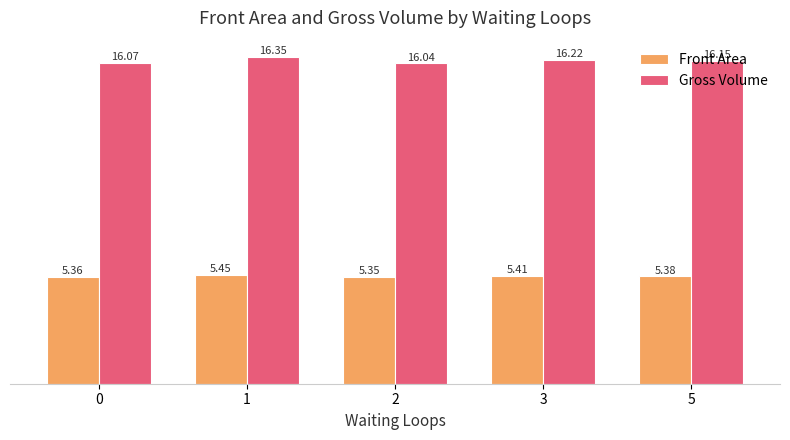

Is the value of Front Area at 5 greater than the value of Gross Volume at 3?

No